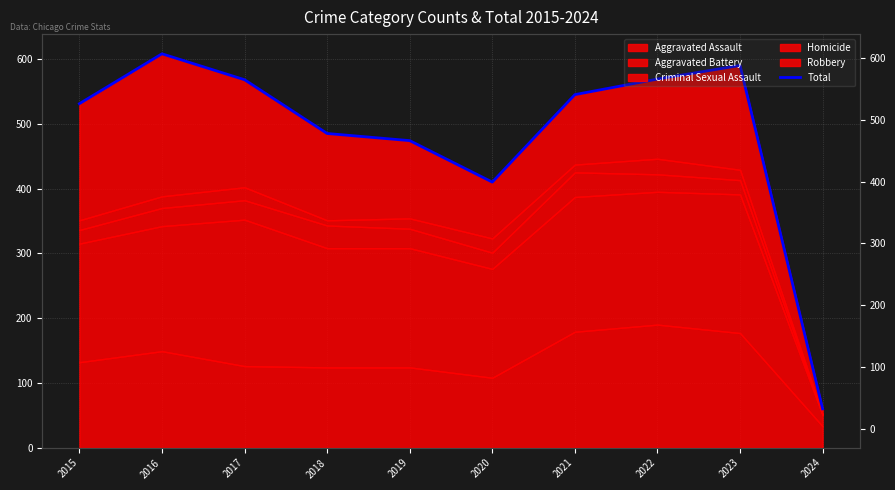

What is the difference between the maximum and minimum values?

548